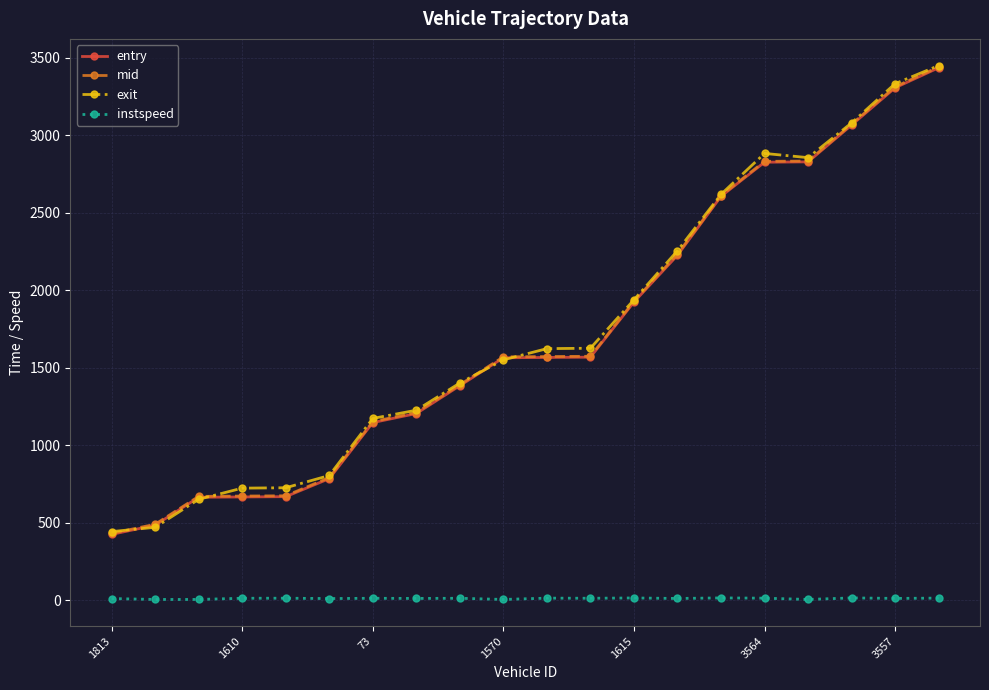

What is the average value of the instspeed series?

11.3